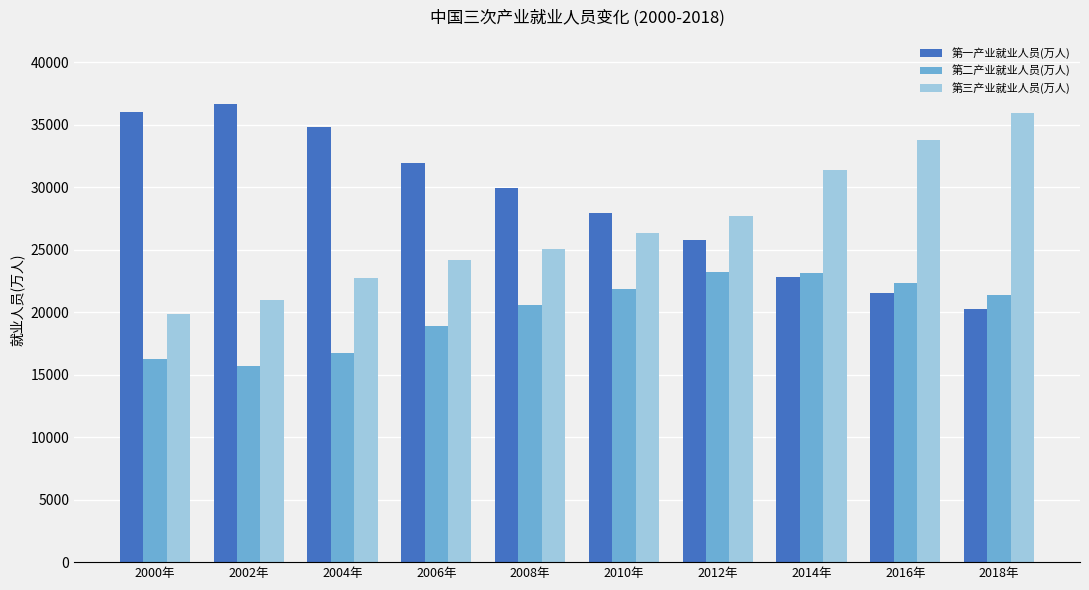

Is the value of 第二产业就业人员(万人) at 2002年 greater than the value of 第三产业就业人员(万人) at 2004年?

No